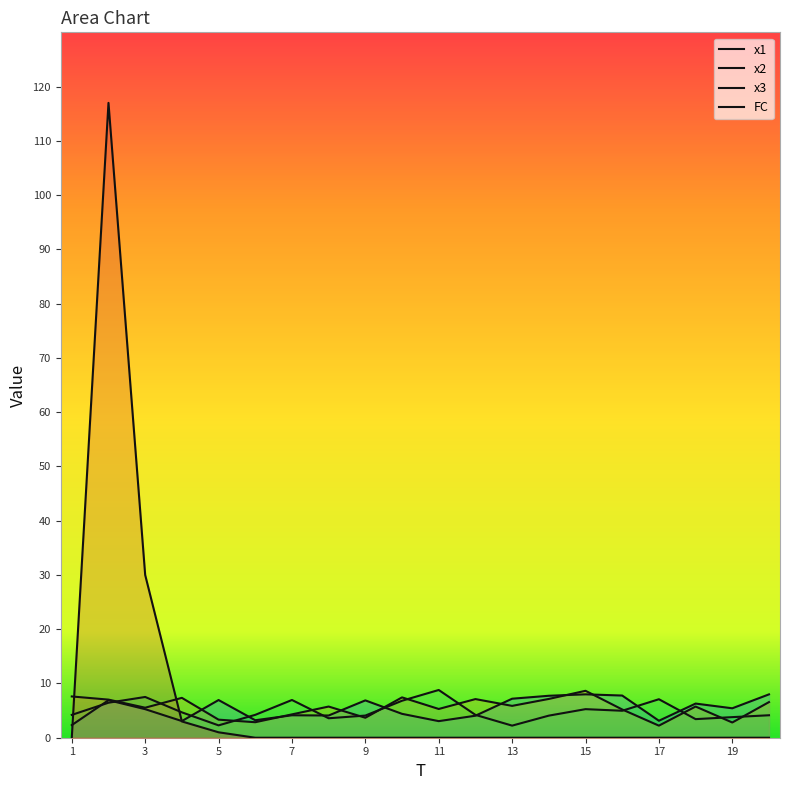

Where is x2 nearest to the value 5?

16